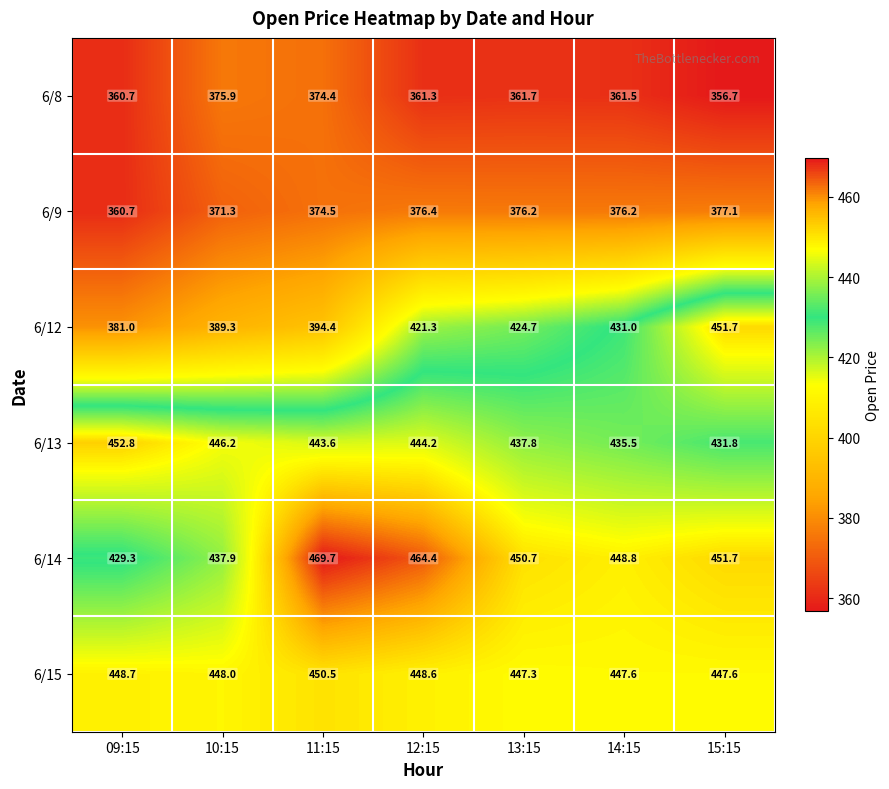

Is it true that 6/14 equals 429.3 at 09:15?

True